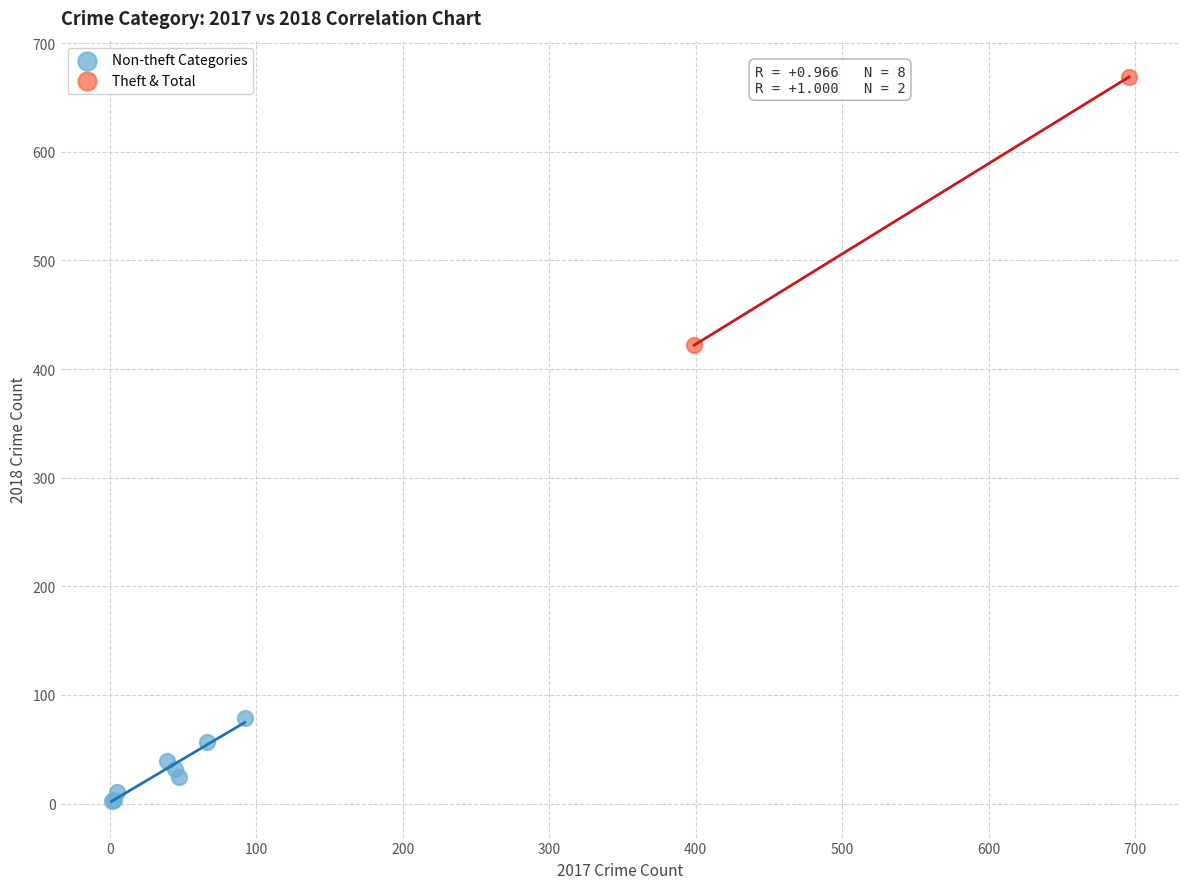

Which series contains the highest Y value?

Theft & Total